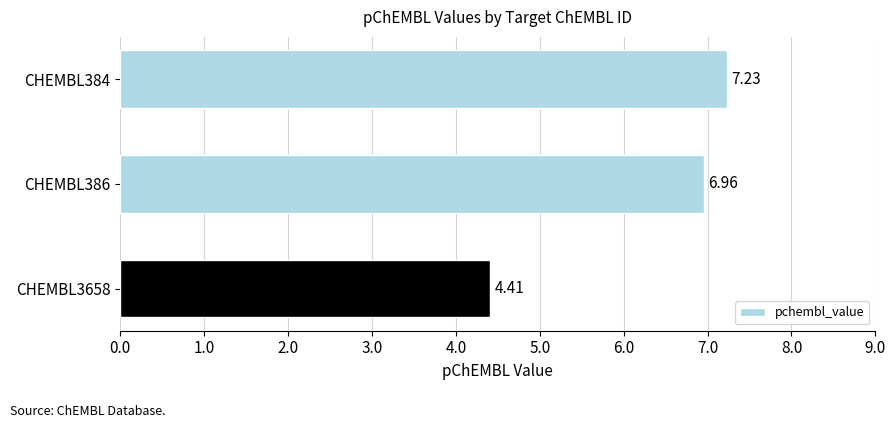

List the labels in order of value, smallest first.

CHEMBL3658, CHEMBL386, CHEMBL384